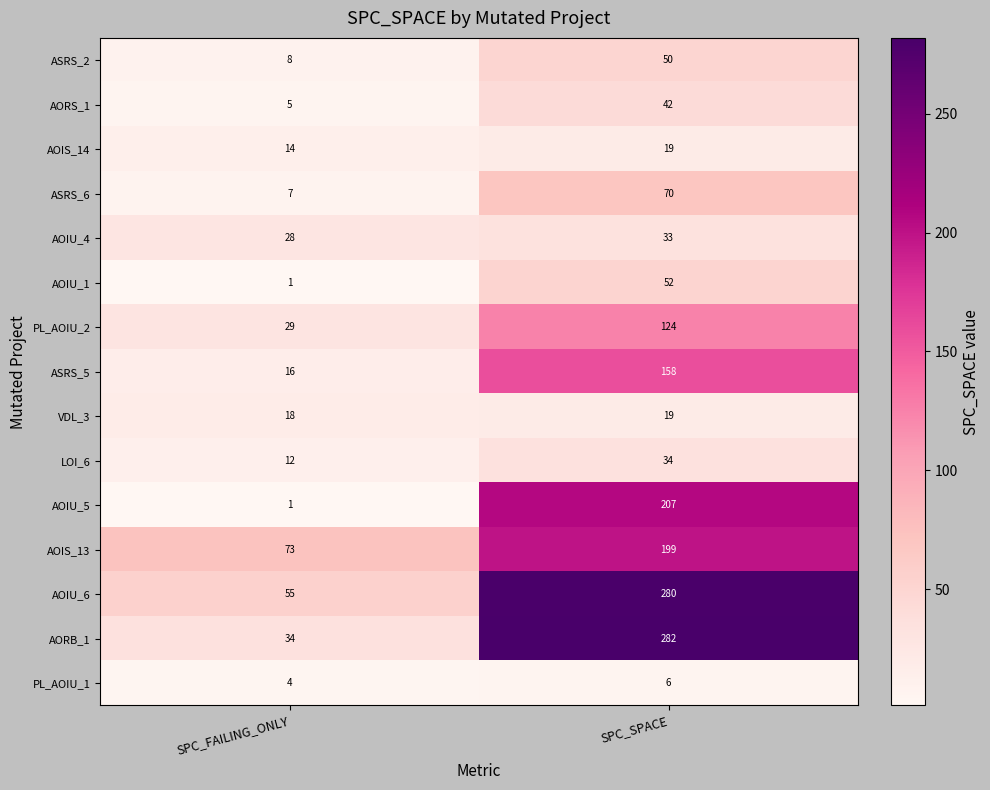

Is the value of ASRS_6 at SPC_SPACE greater than the value of ASRS_5 at SPC_FAILING_ONLY?

Yes